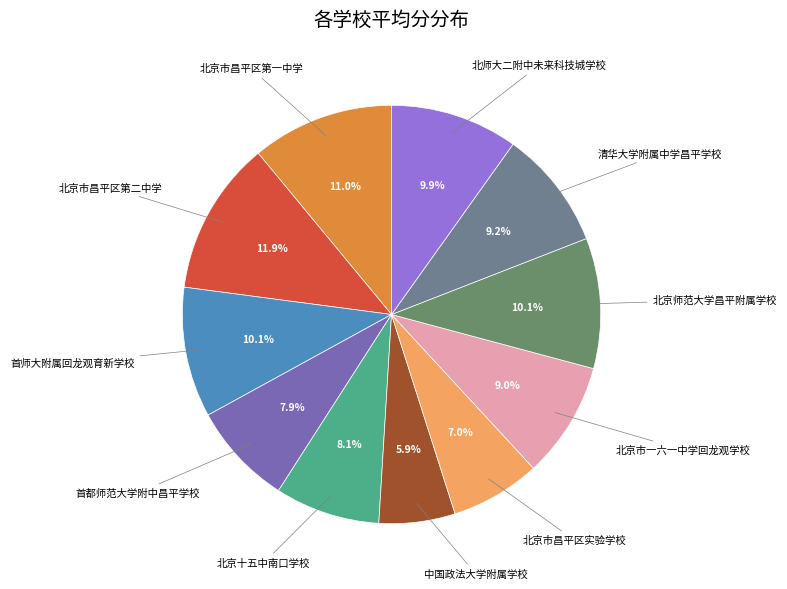

To the nearest percent, what is the average slice percentage?

9%